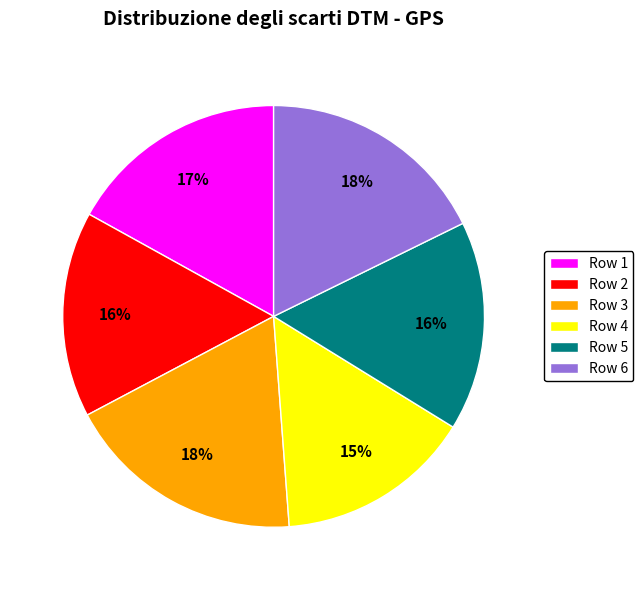

How many slices are in this pie chart?

6